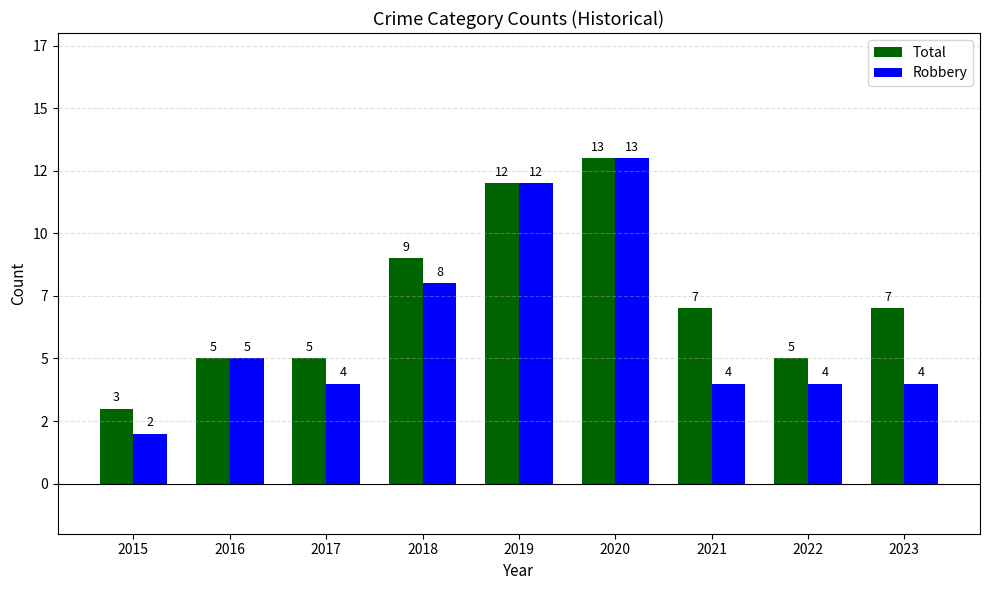

What is the average value of the Robbery series?

6